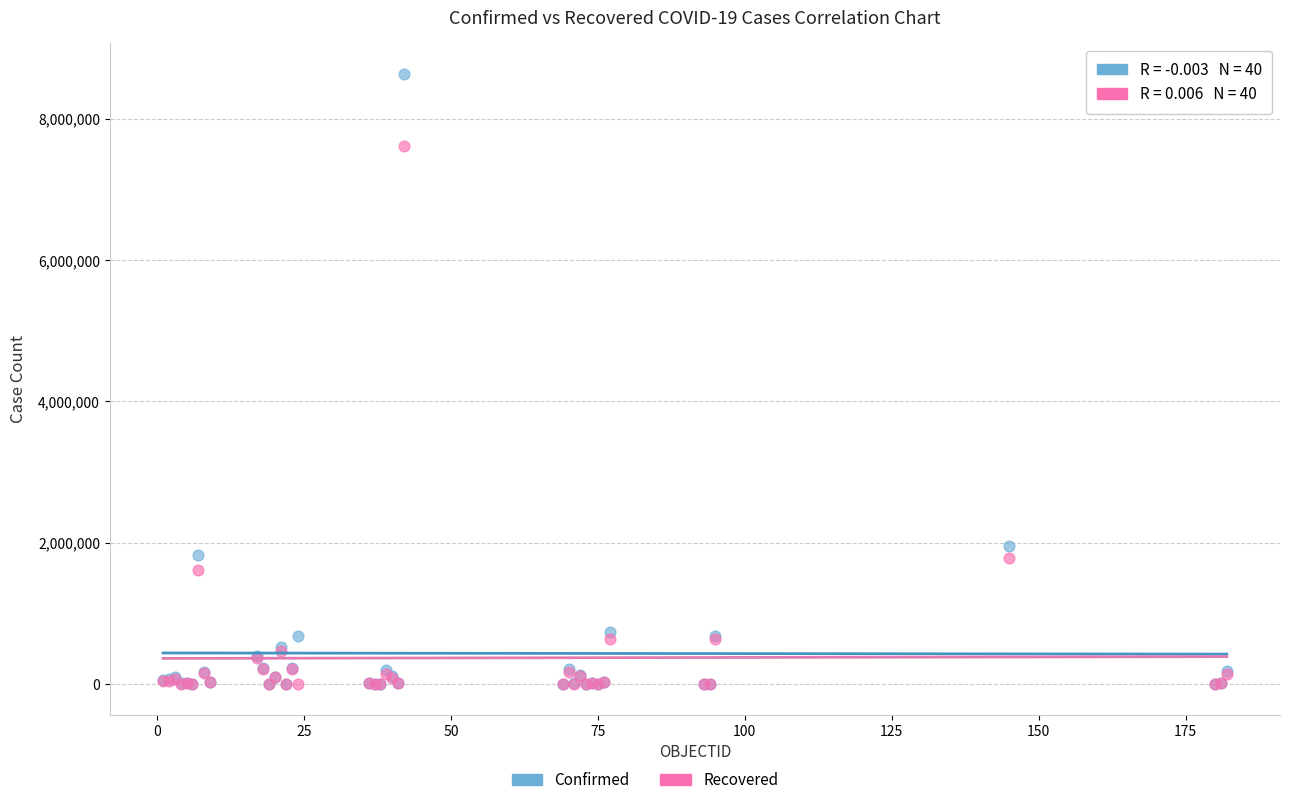

Which series has the largest Y range (max minus min)?

Confirmed